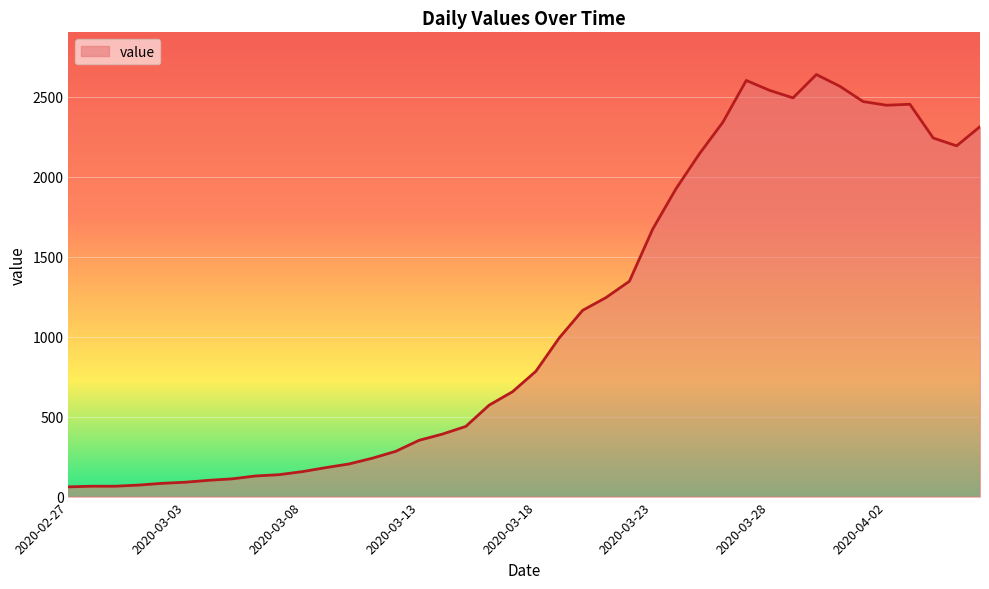

What is the smallest value displayed?

61